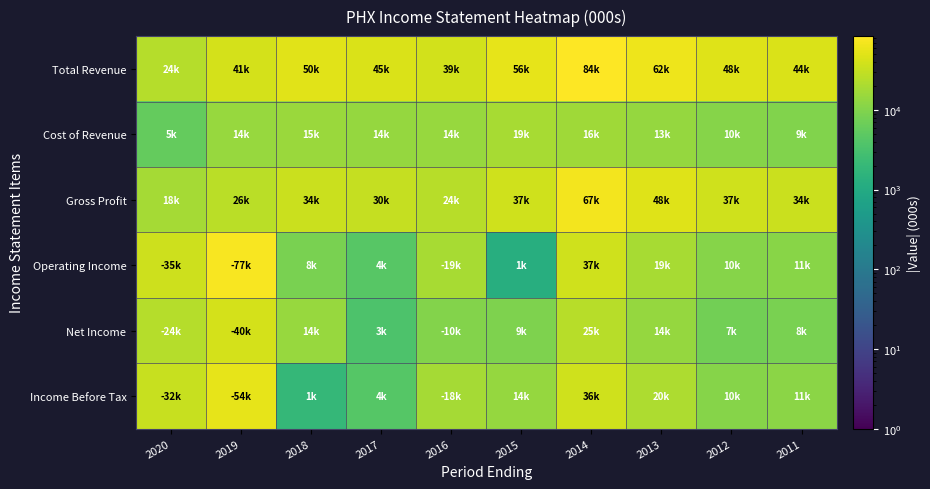

What is the total value across all series at 2014?

267206